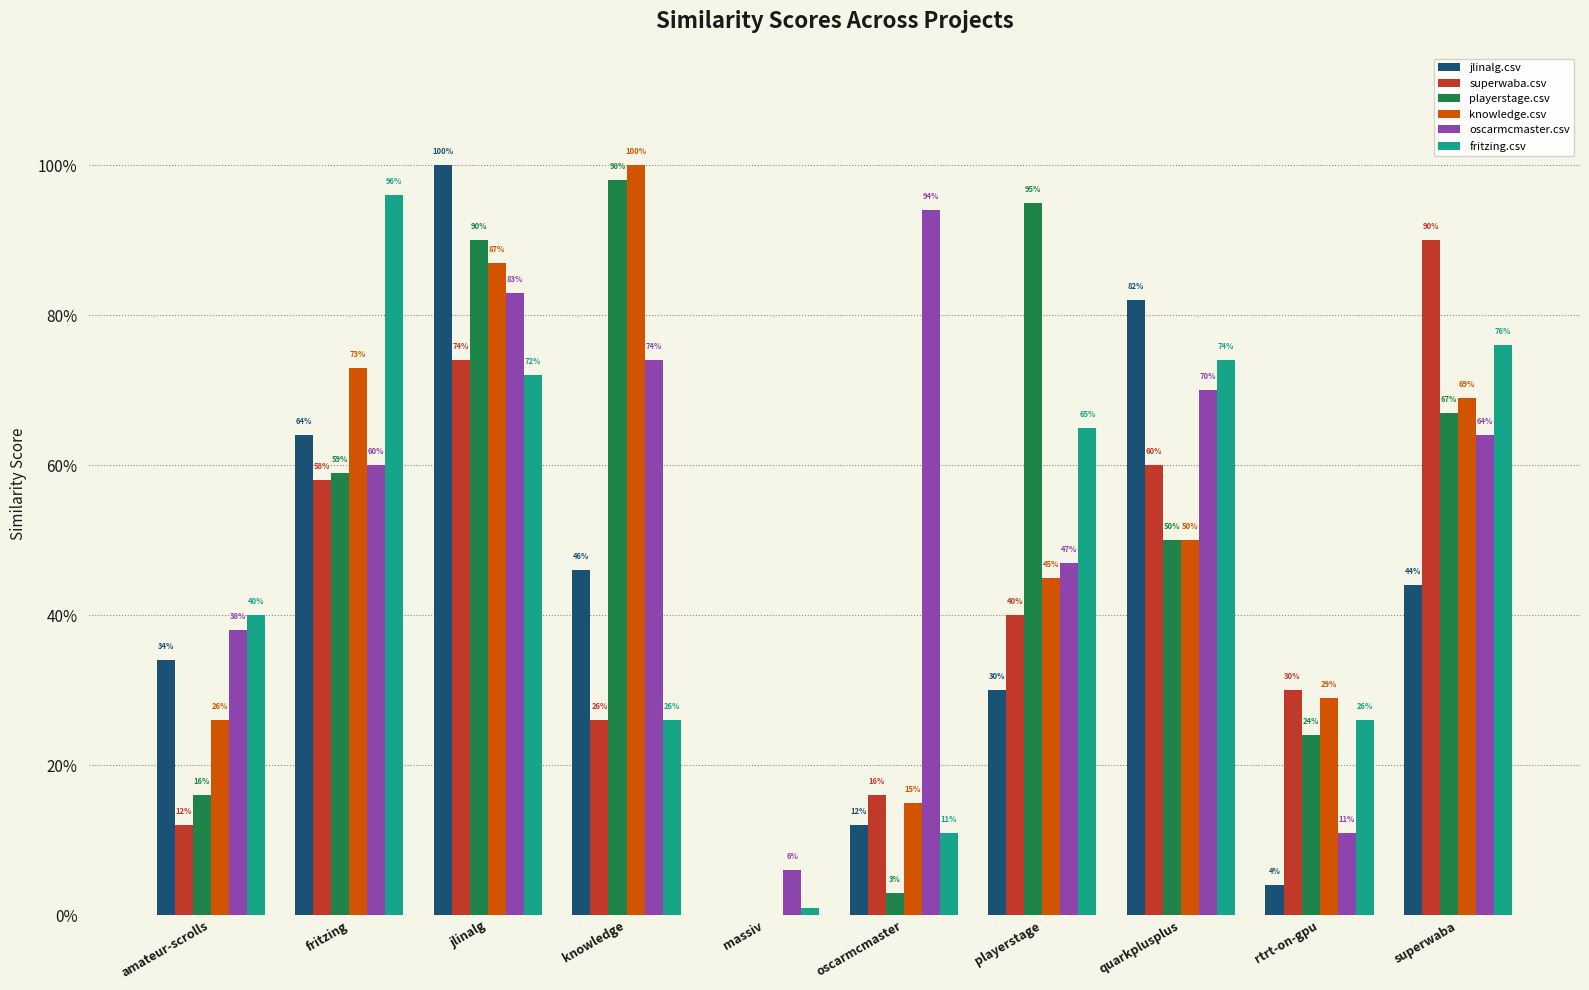

The value of playerstage.csv at jlinalg is 0.9. True or false?

True